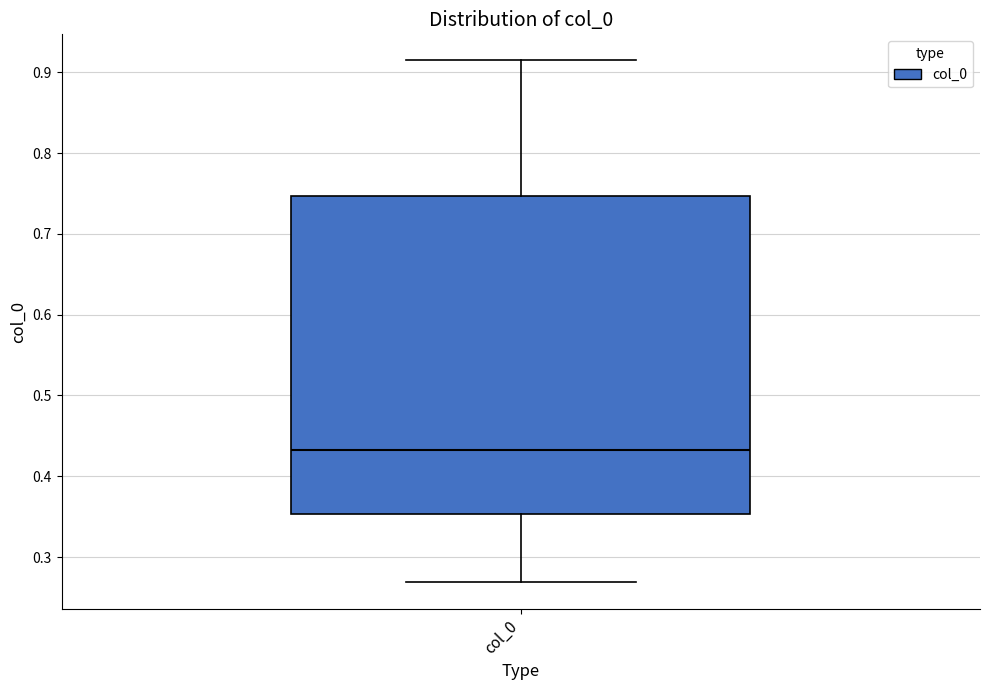

Read this box plot against the y-axis: the position of the median line, the range covered by the box, and the ends of both whiskers. The values are not printed on the chart, so give them approximately, as read against the axis.

median 0.43, box 0.35 to 0.75, whiskers 0.27 to 0.91